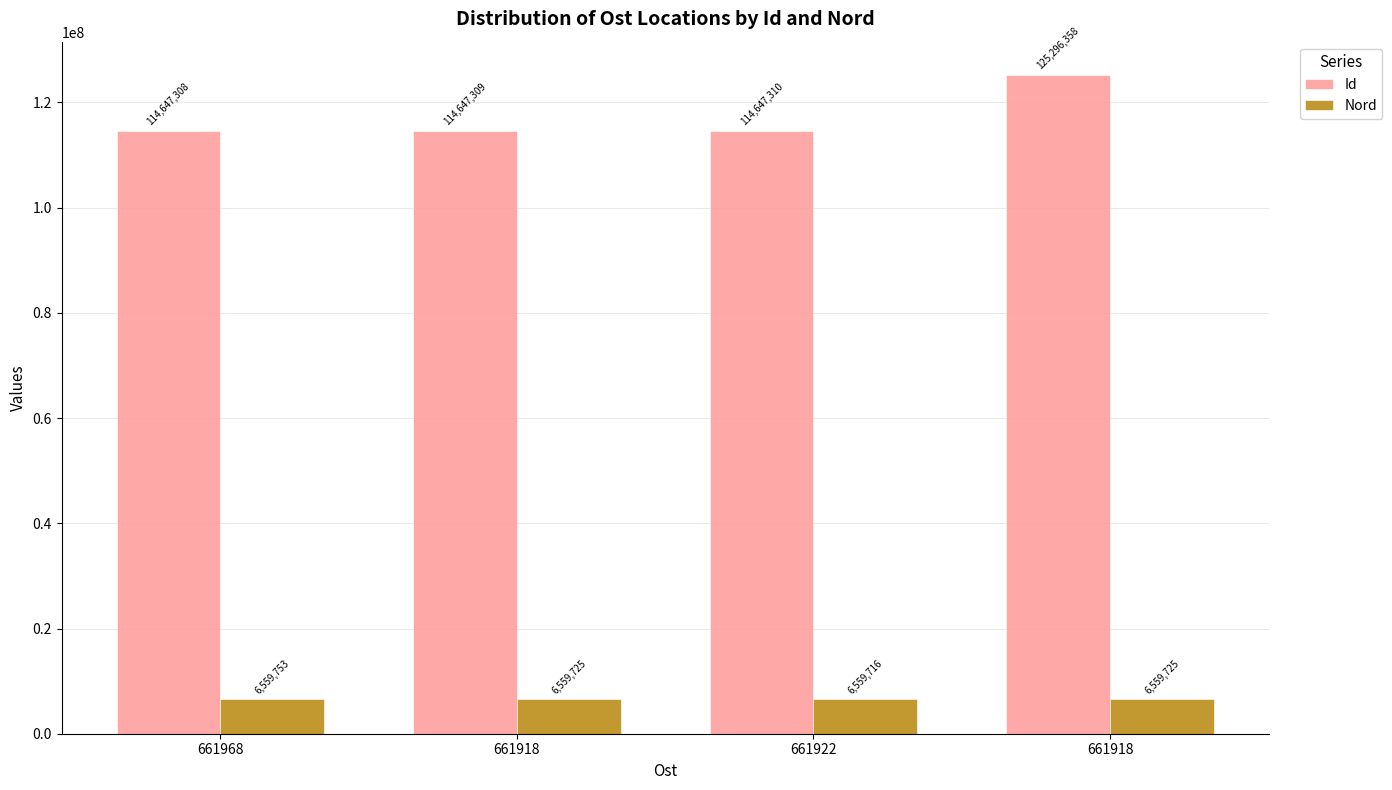

Rank the series by their maximum value, from highest to lowest.

Id, Nord